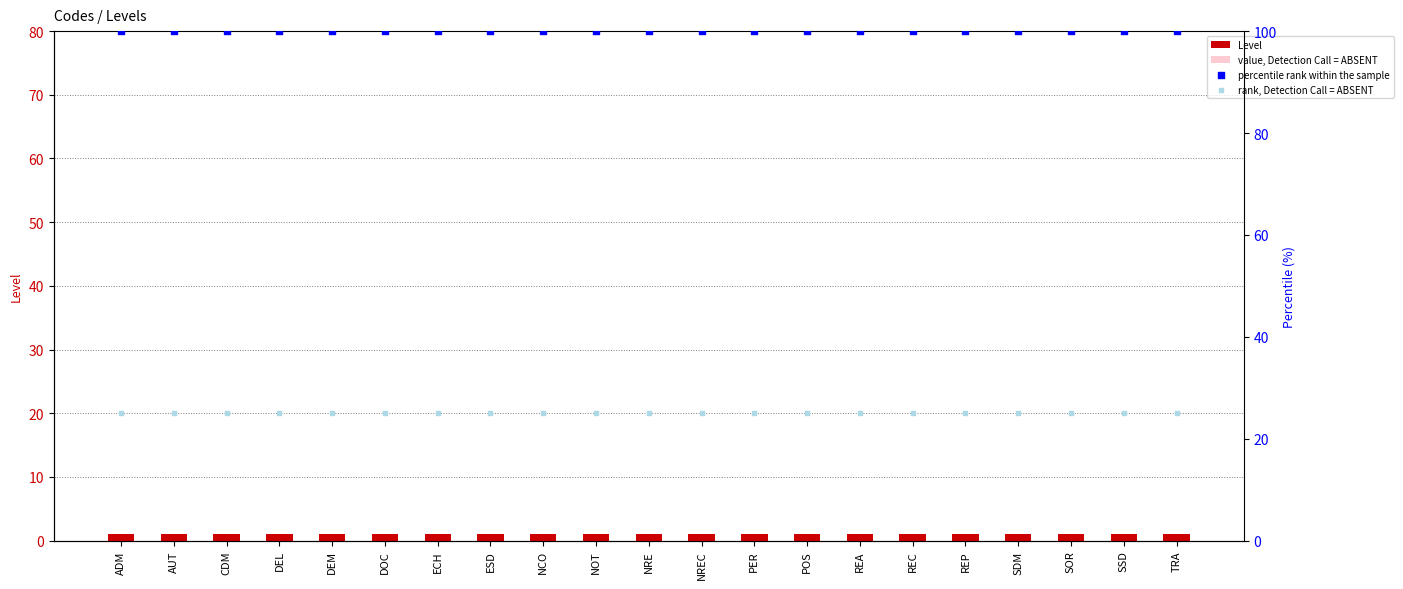

Is the value of percentile rank within the sample at DEL greater than the value of Level at REC?

Yes